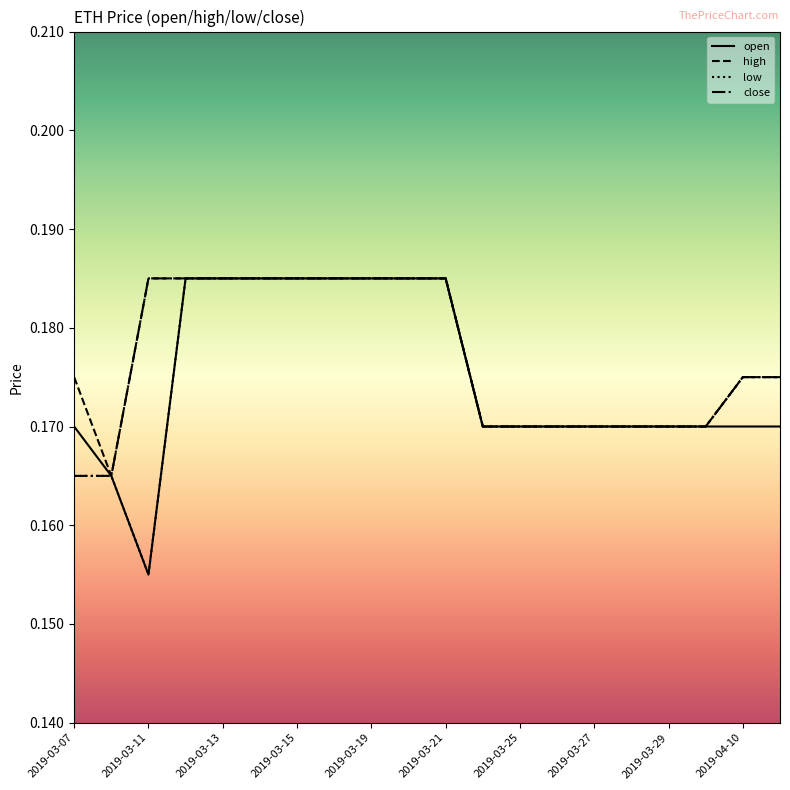

What are all the series names shown in the legend?

open, high, low, close